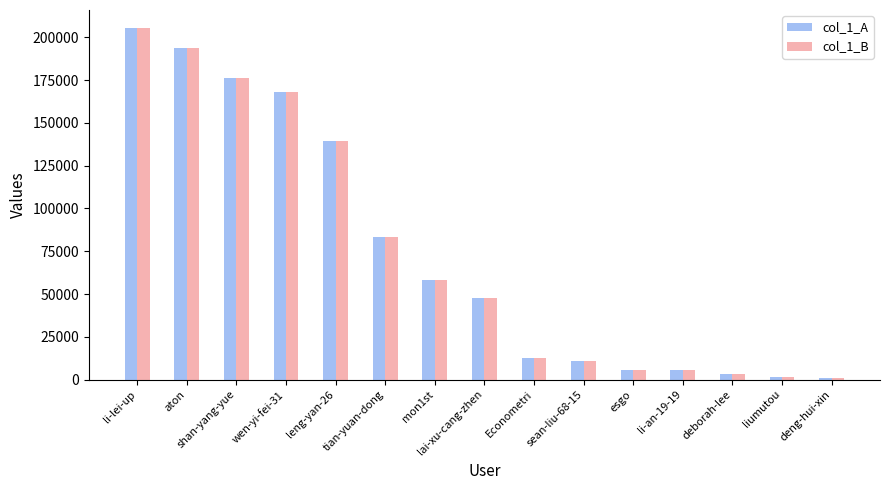

Which label corresponds to the largest value in the chart?

li-lei-up